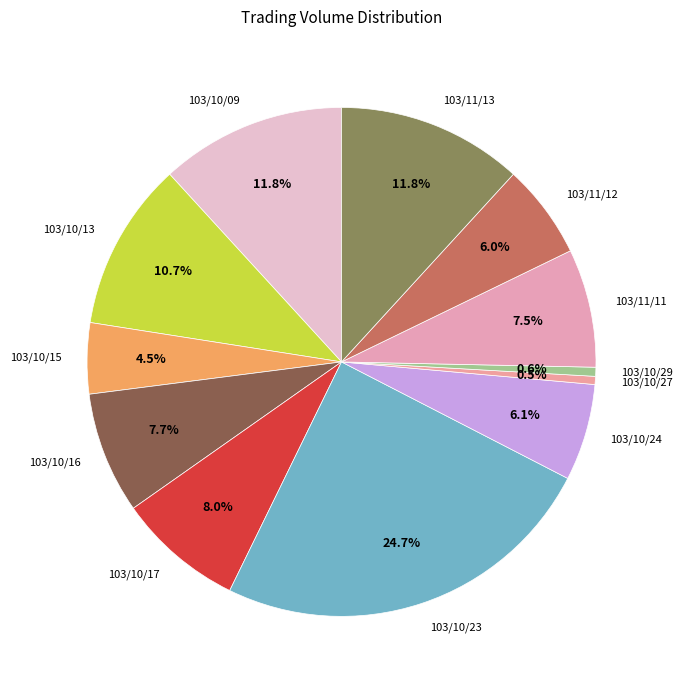

Approximately how many times larger is the value at 103/11/12 compared to 103/11/11?

0.8